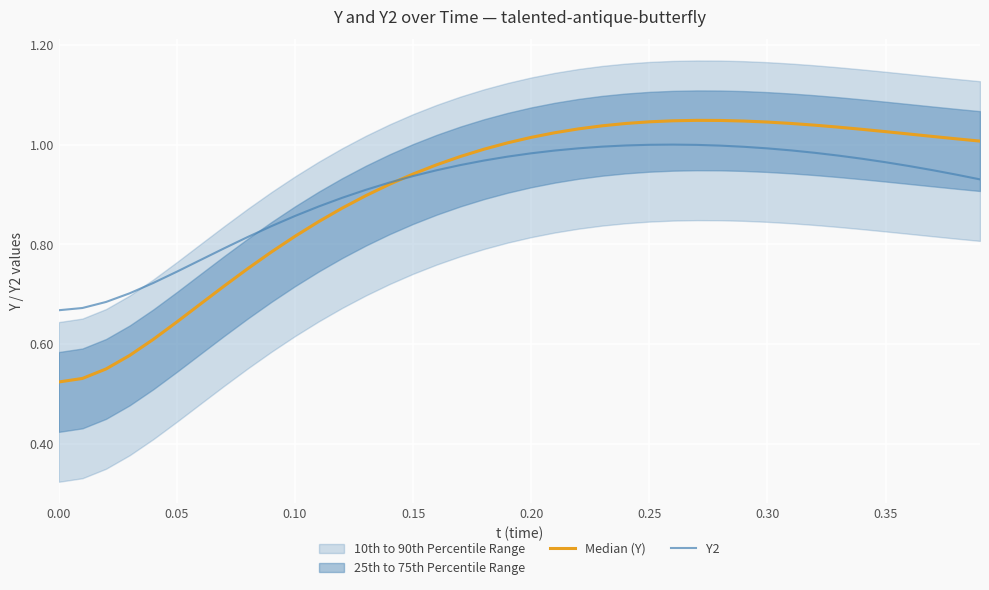

Does the chart display data point markers on the line(s)?

No